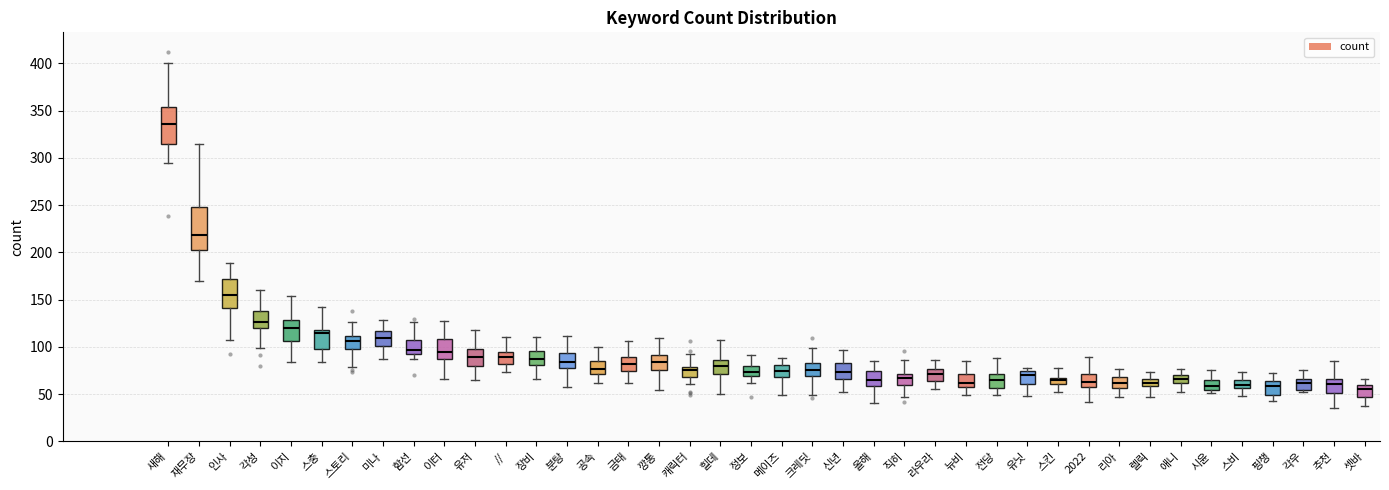

Which box has the highest median line?

새해